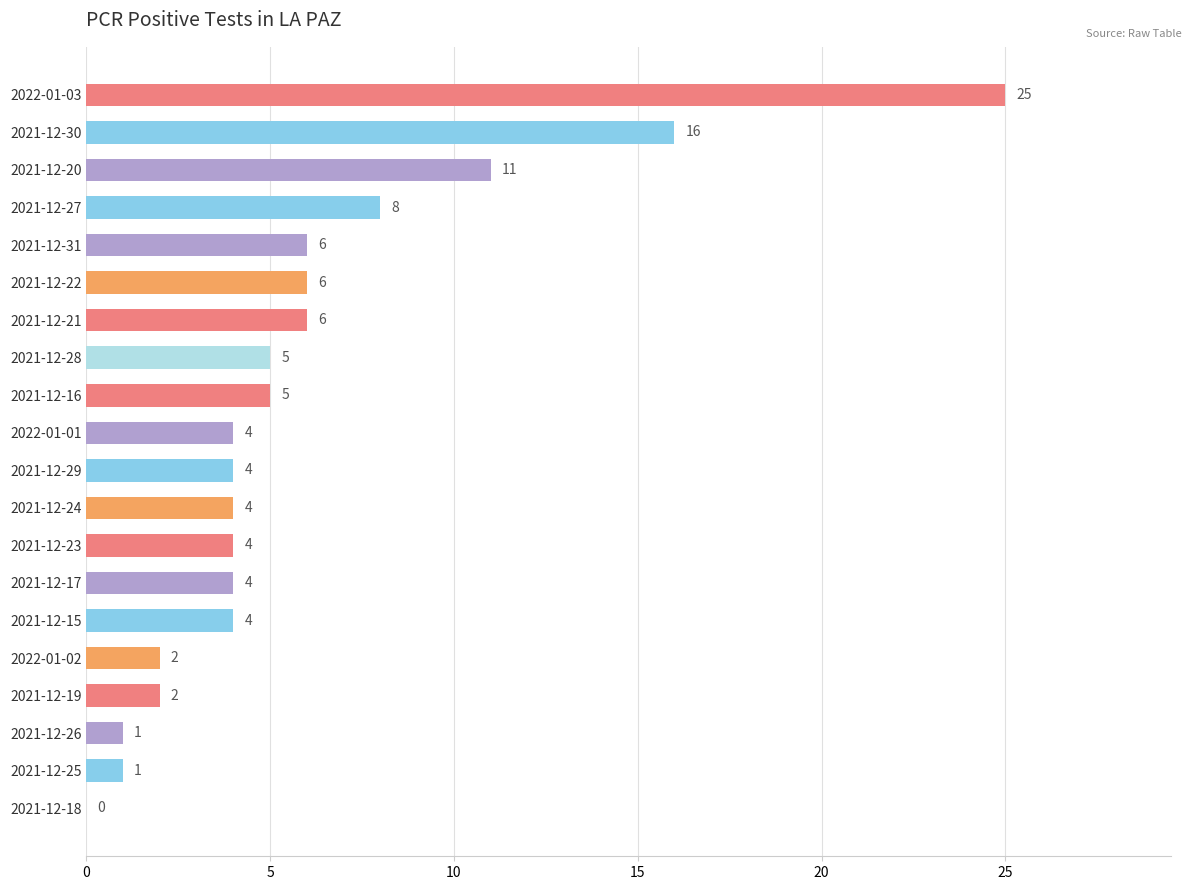

What is the ratio of the value at 2021-12-27 to the value at 2021-12-28?

1.6